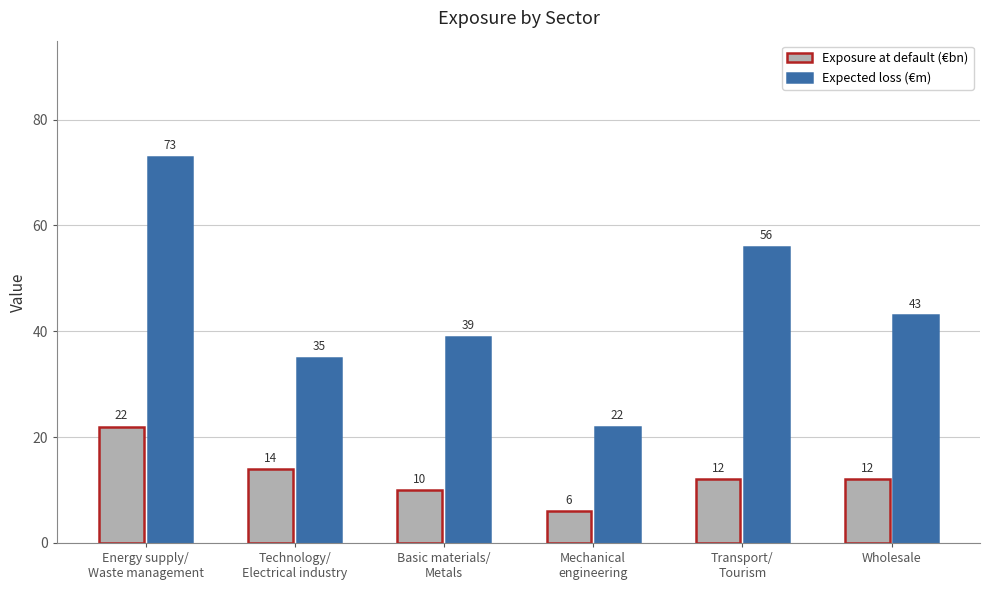

Are the bars grouped side by side (vs. stacked)?

Yes